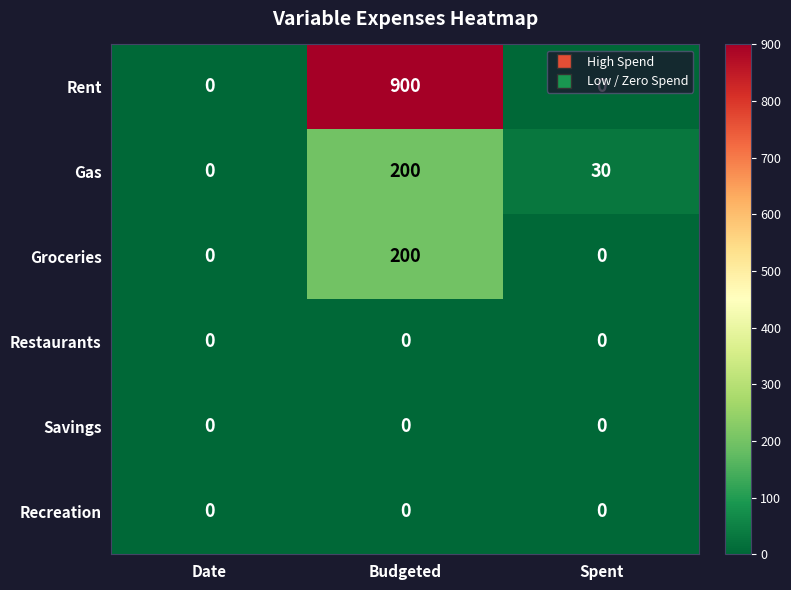

True or false: Rent has a value of 900 at Budgeted.

True